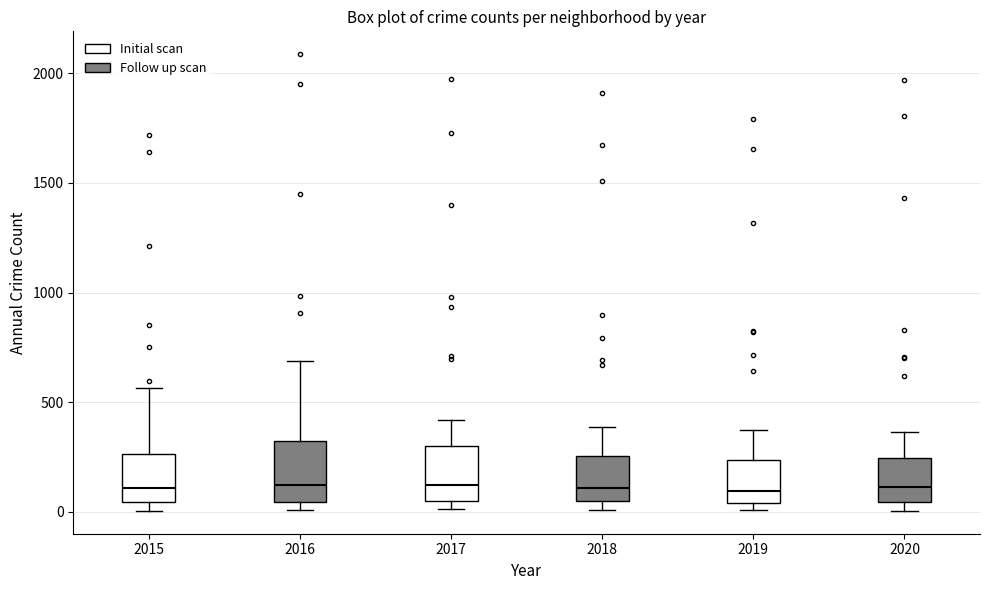

Where does the median line of the box at x = 2015 sit on the y-axis? The values are not printed on the chart, so give them approximately, as read against the axis.

100